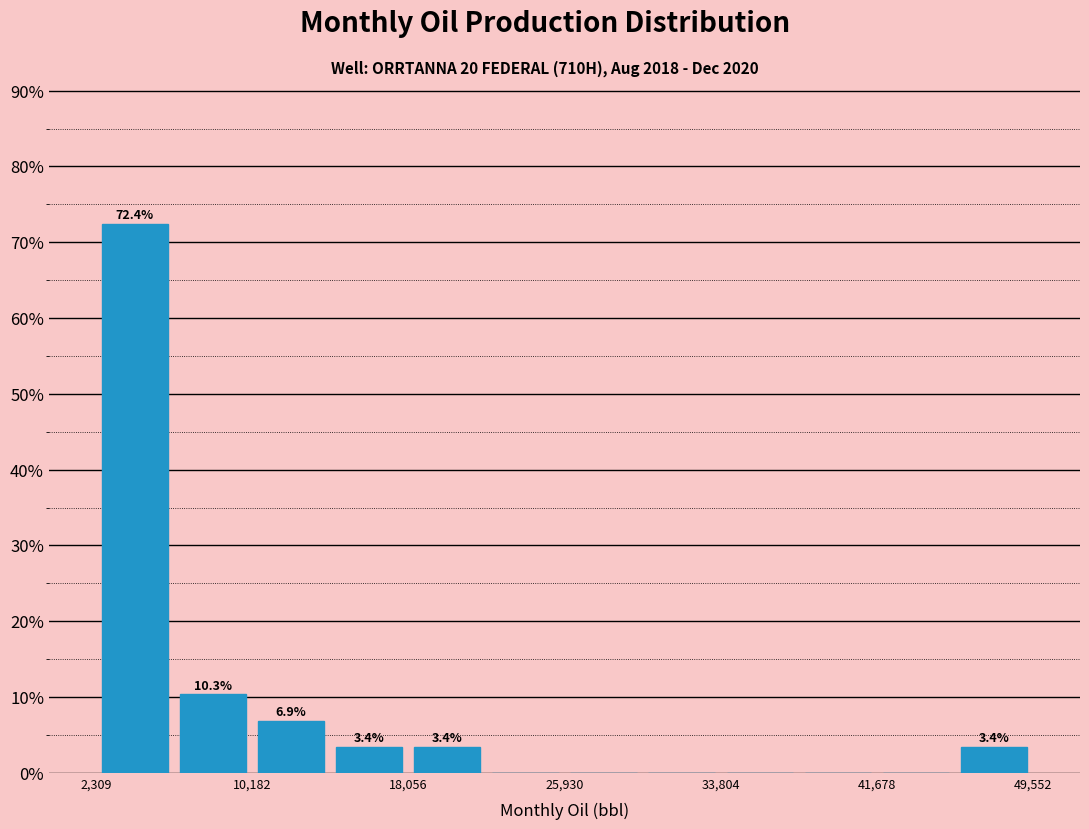

Around what value on the x-axis is the tallest bar? Give the approximate position of its centre, as read against the axis.

4000